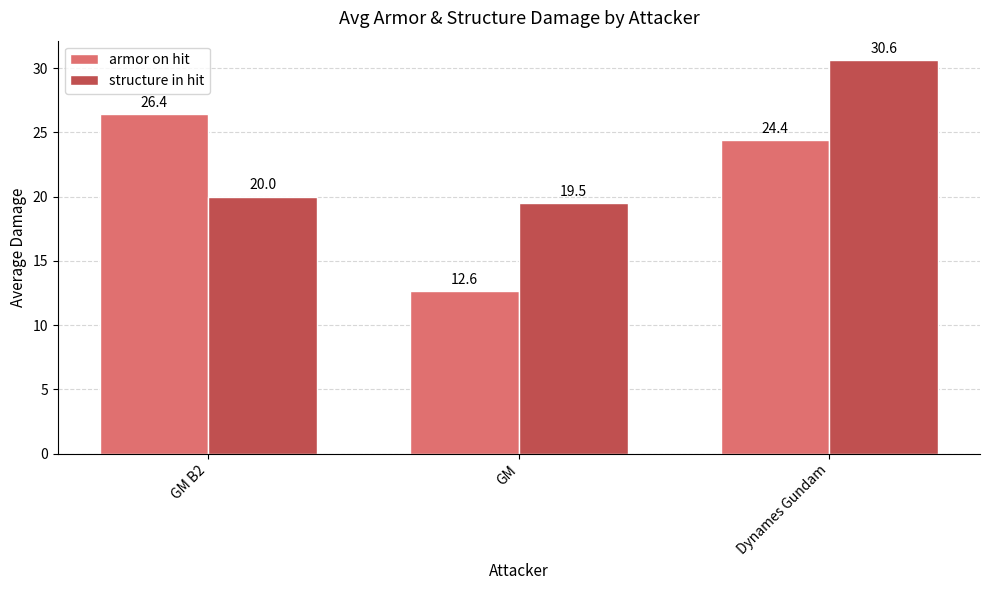

At which category is the sum across all series the highest?

Dynames Gundam